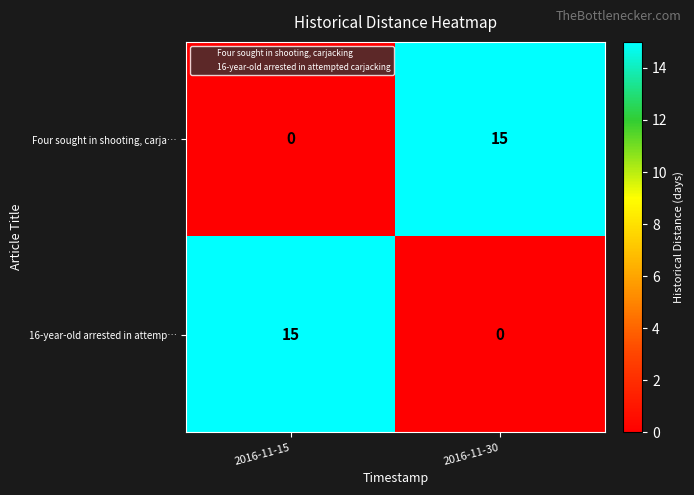

True or false: 16-year-old arrested in attemp… has a value of 0 at 2016-11-30.

True